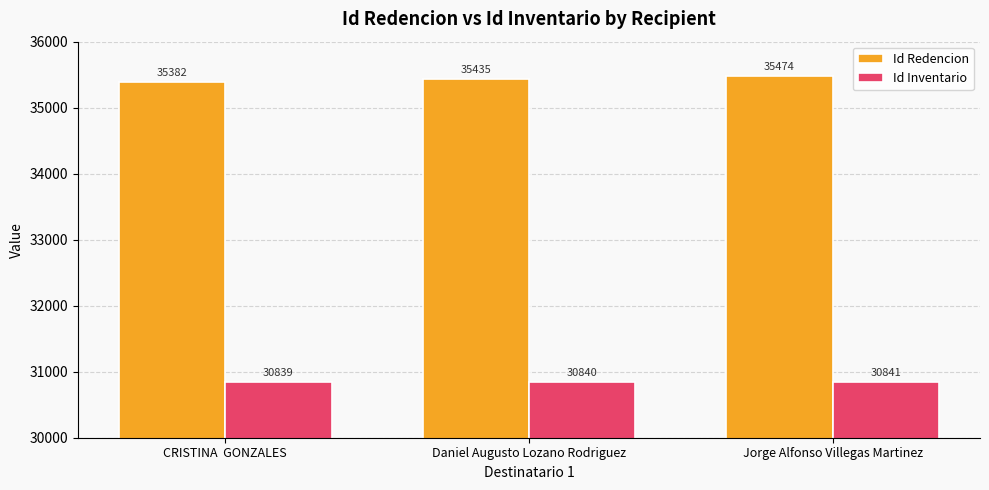

At which label is Id Inventario closest to 30840?

Daniel Augusto Lozano Rodriguez